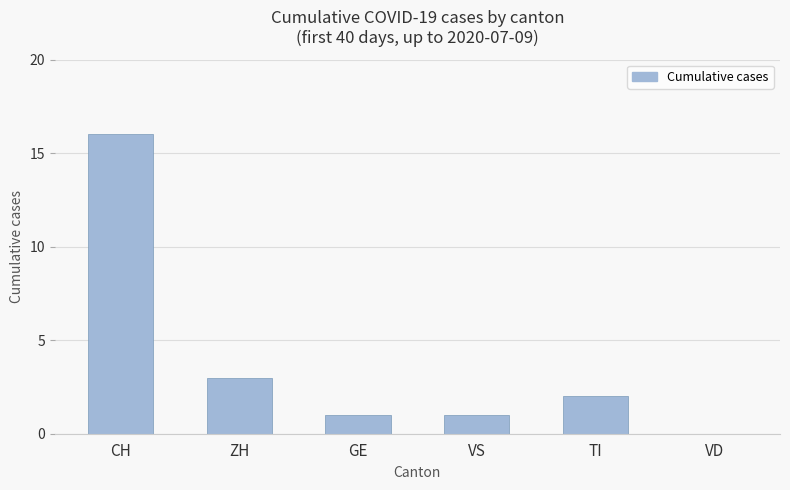

Which label corresponds to the largest value in the chart?

CH